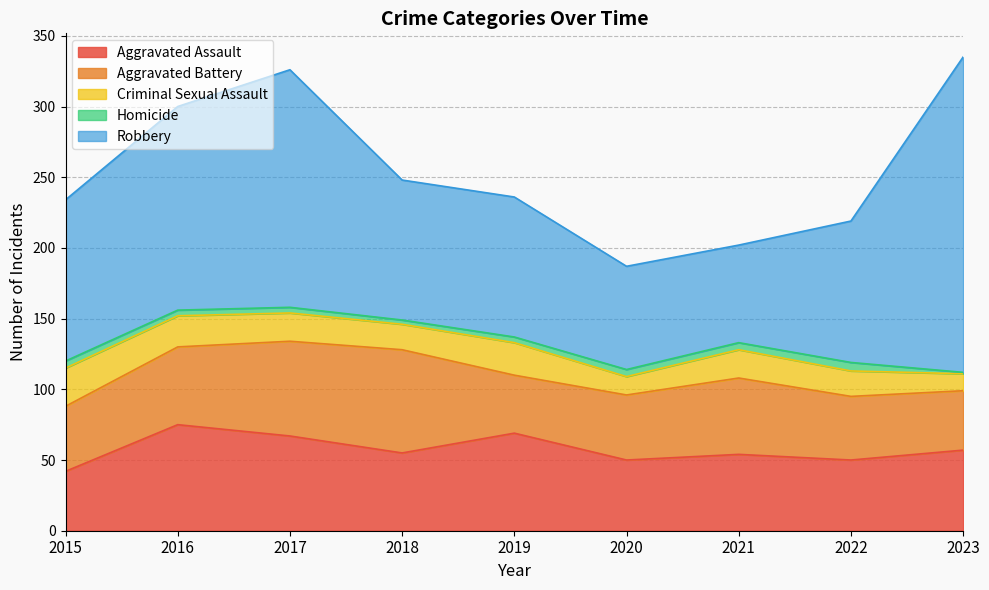

Is it true that Aggravated Battery equals 67 at 2017?

True